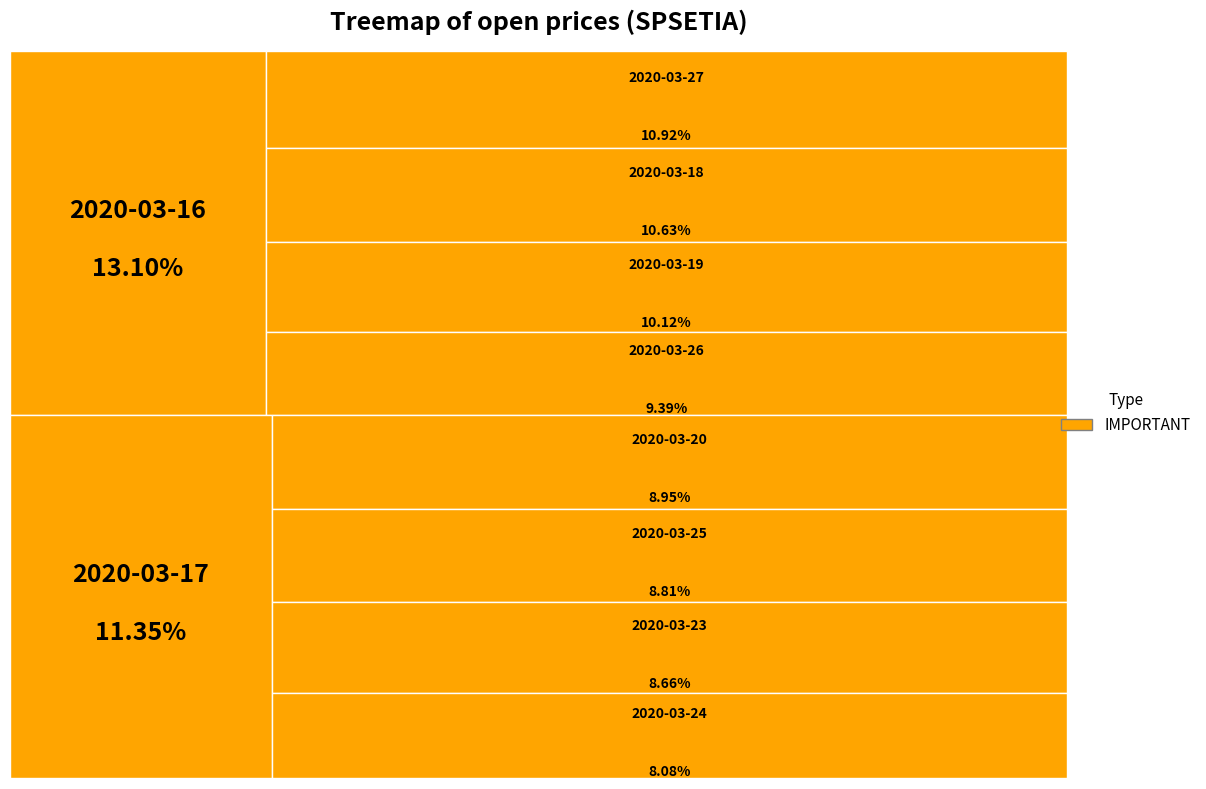

To the nearest percent, what percentage of the pie is 2020-03-26?

9%